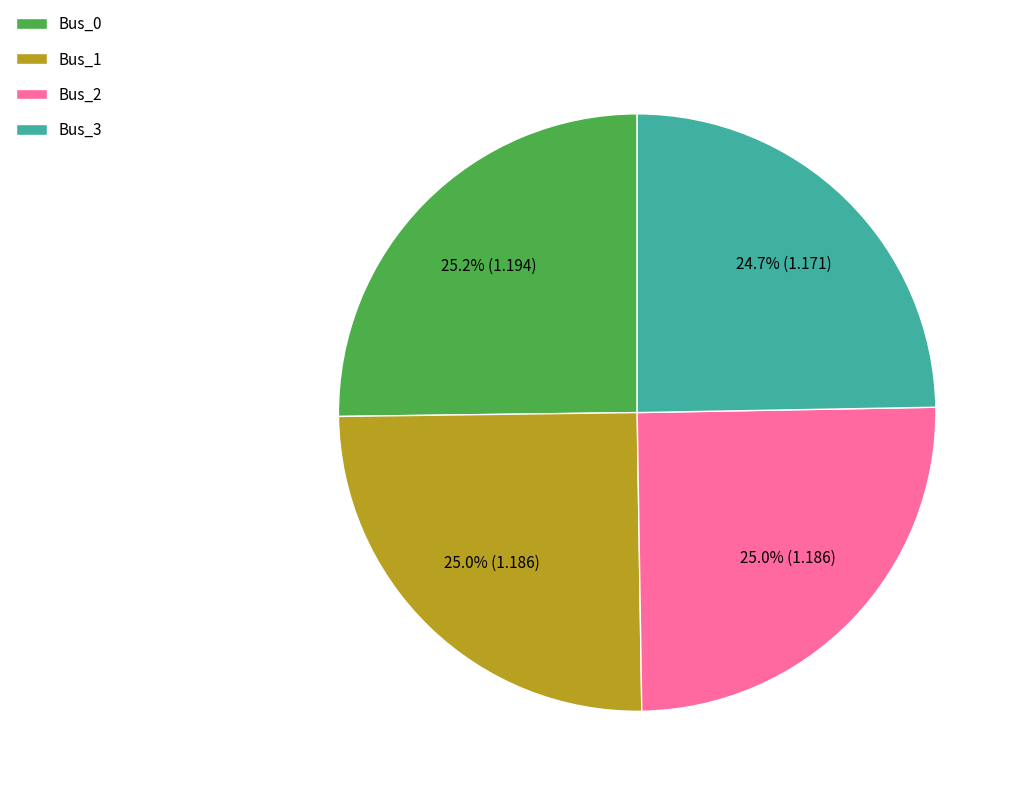

Is it true that Bus_2 is 37% of the pie?

False